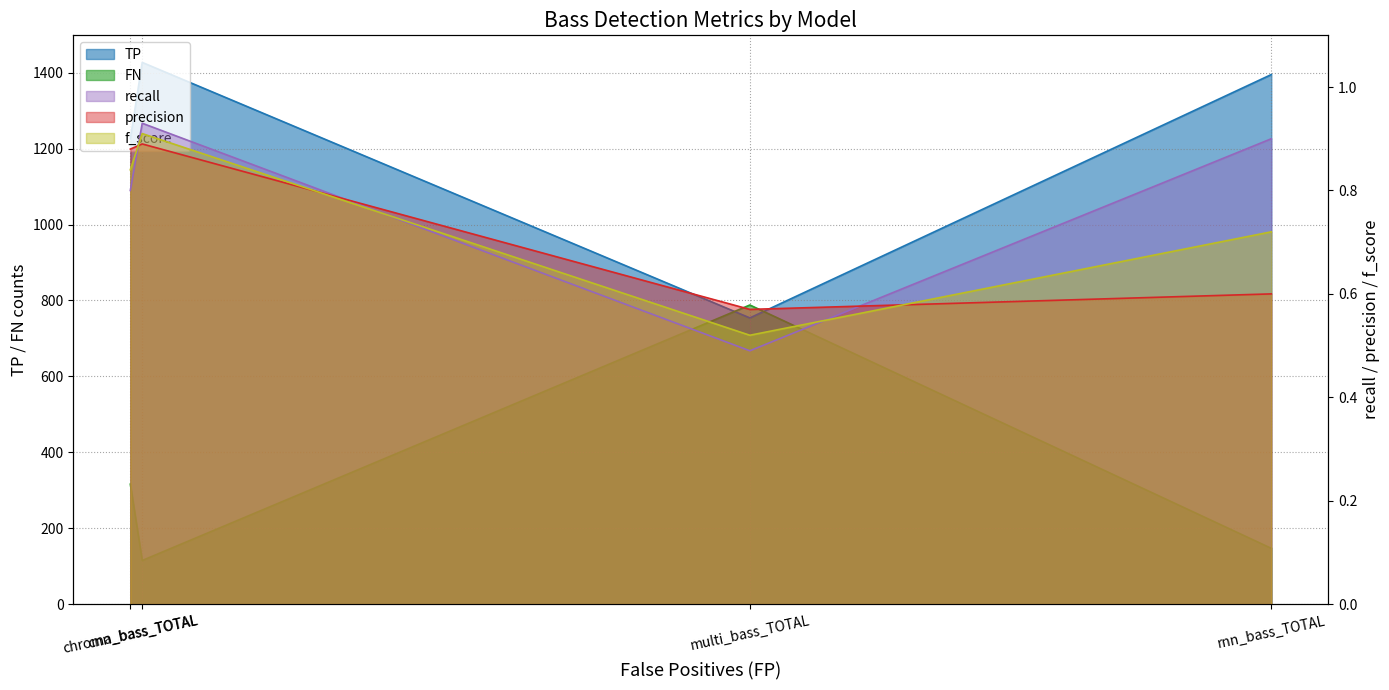

What is the approximate value of TP at multi_bass_TOTAL?

754.0